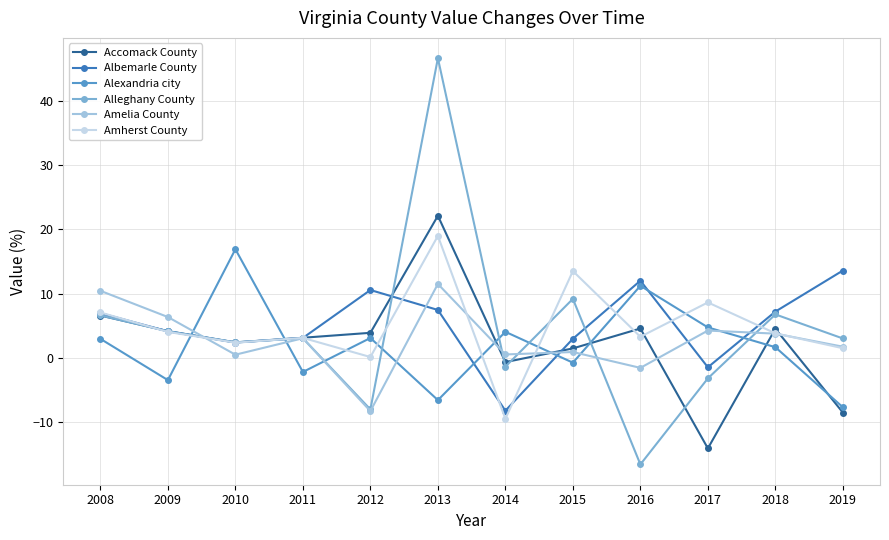

What is the total value across all series at 2013?

100.2